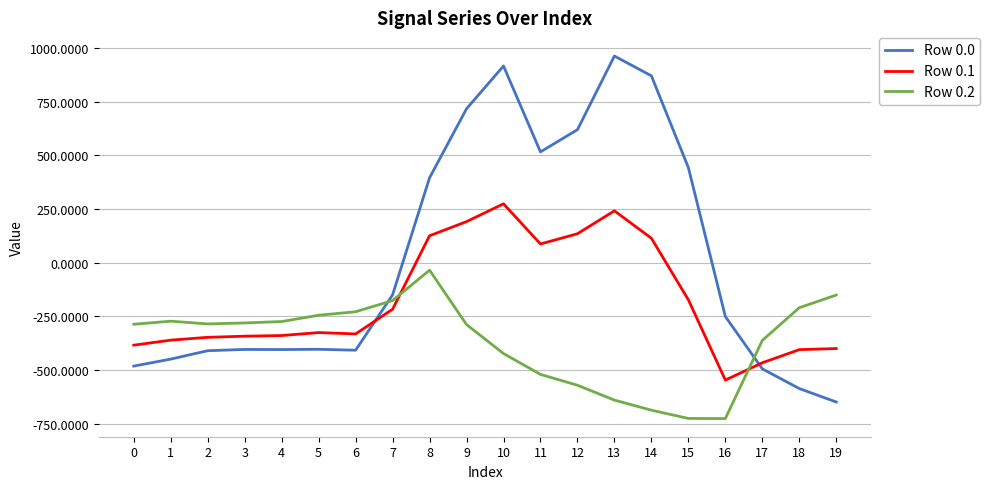

Which series has the largest range (max minus min)?

Row 0.0